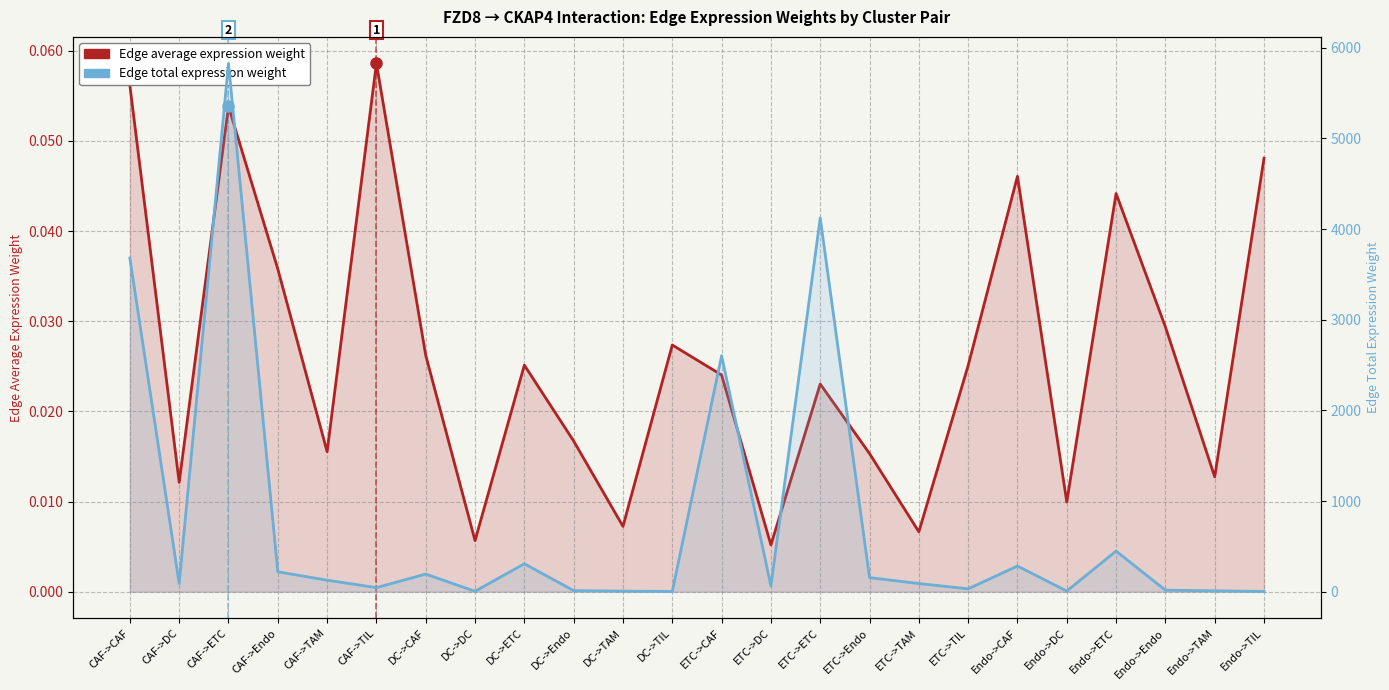

True or false: Edge average expression weight and Edge total expression weight cross at least once.

False